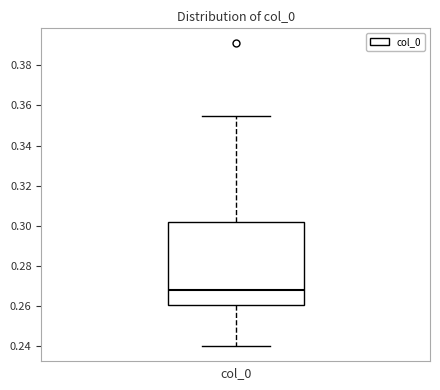

Read this box plot against the y-axis: the position of the median line, the range covered by the box, and the ends of both whiskers. The values are not printed on the chart, so give them approximately, as read against the axis.

median 0.268, box 0.260 to 0.302, whiskers 0.240 to 0.354